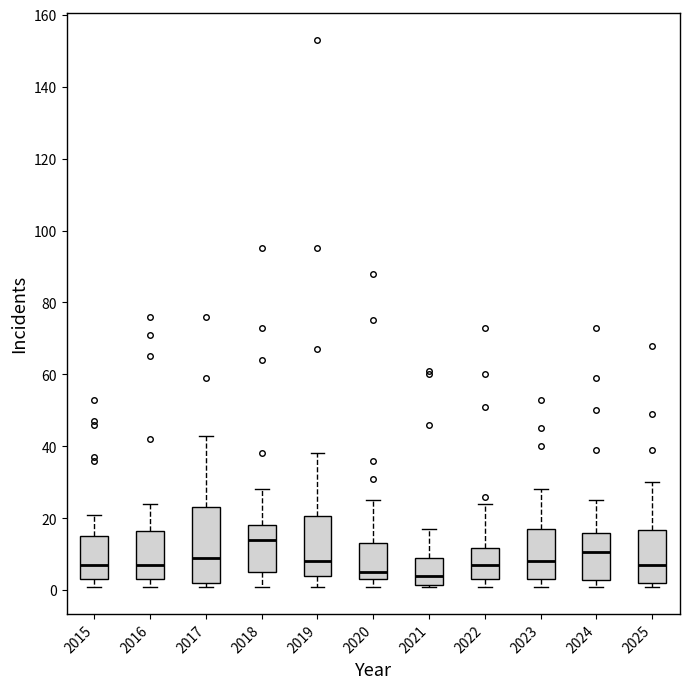

Which box is the tallest, from its lower edge to its upper edge?

2017